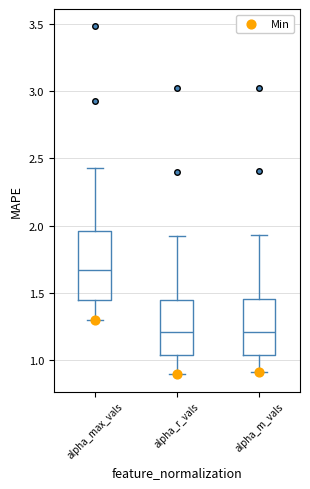

Reading left to right, transcribe this box plot: for each box, give where its median line is, the range the box spans, and where its two whiskers end, as read against the y-axis. The values are not printed on the chart, so give them approximately, as read against the axis.

alpha_max_vals: median 1.65, box 1.45 to 1.95, whiskers 1.30 to 2.45
alpha_r_vals: median 1.20, box 1.05 to 1.45, whiskers 0.90 to 1.95
alpha_m_vals: median 1.20, box 1.05 to 1.45, whiskers 0.90 to 1.95